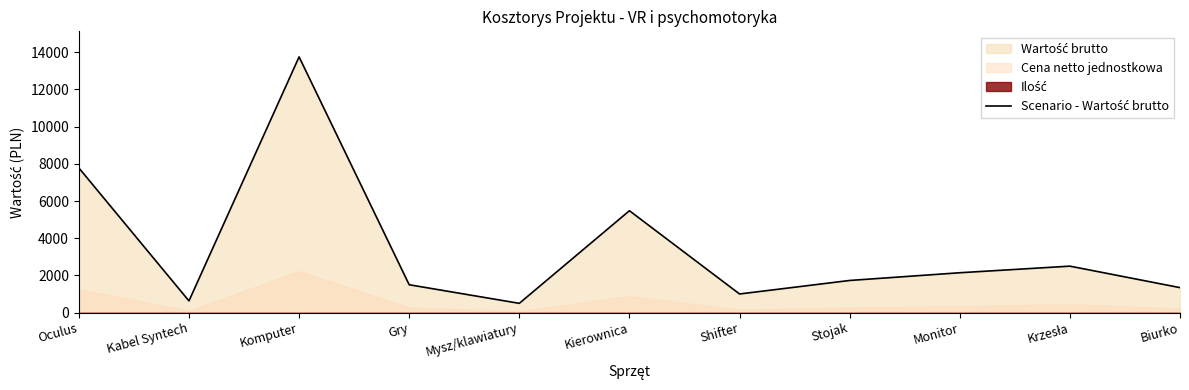

The chart shows a value of 2347.9 at Gry. True or false?

False